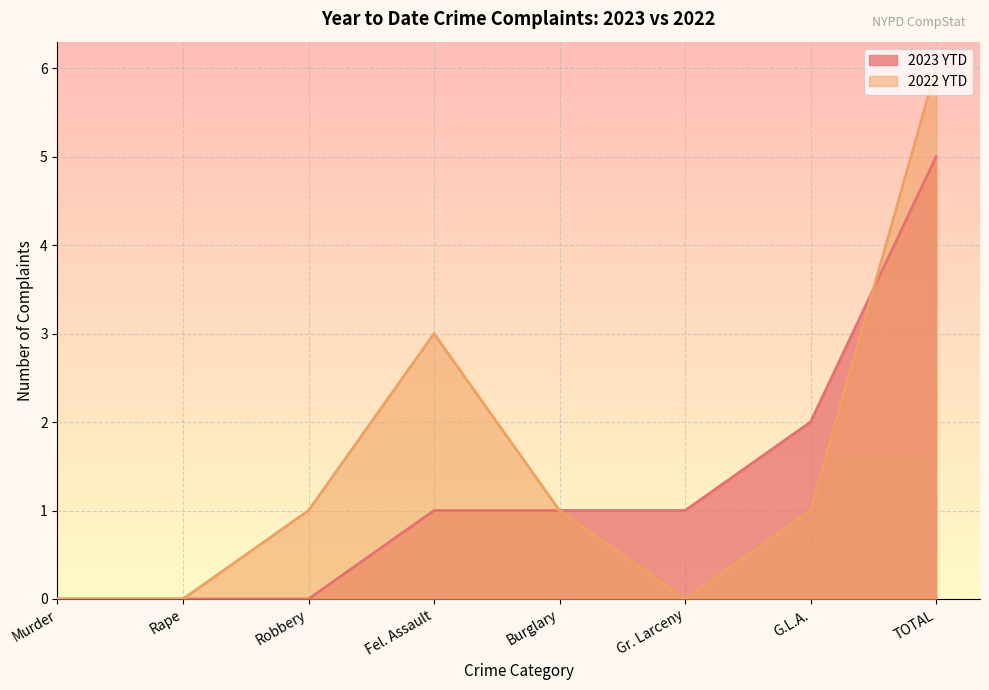

What is the total value across all series at G.L.A.?

3